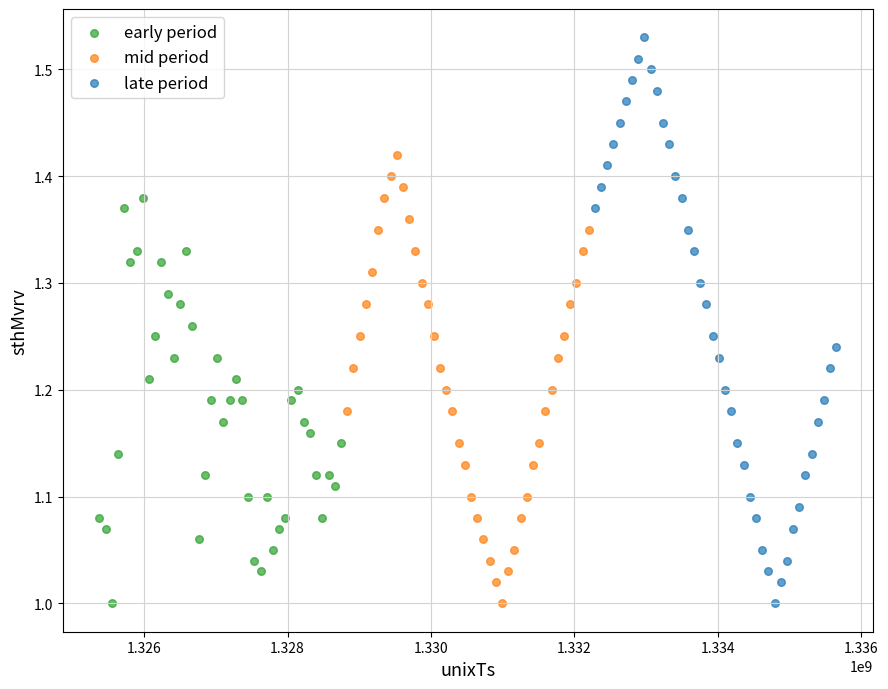

What are all the series names shown in the legend?

early period, mid period, late period